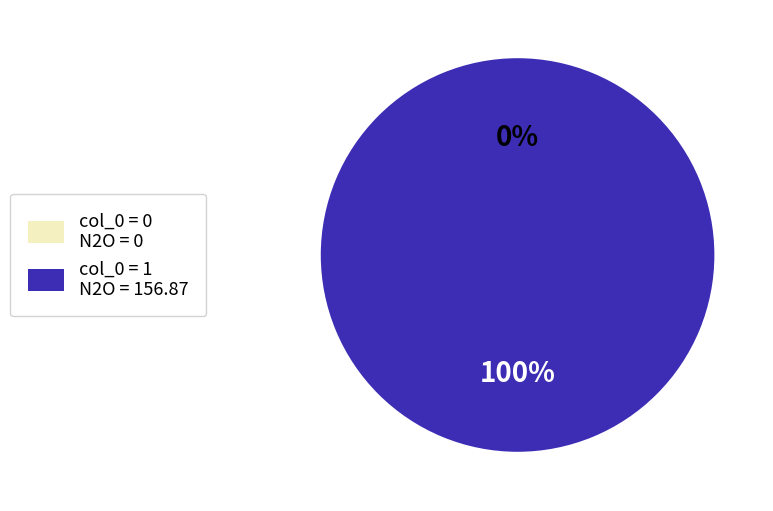

What is the largest slice in the pie chart?

1